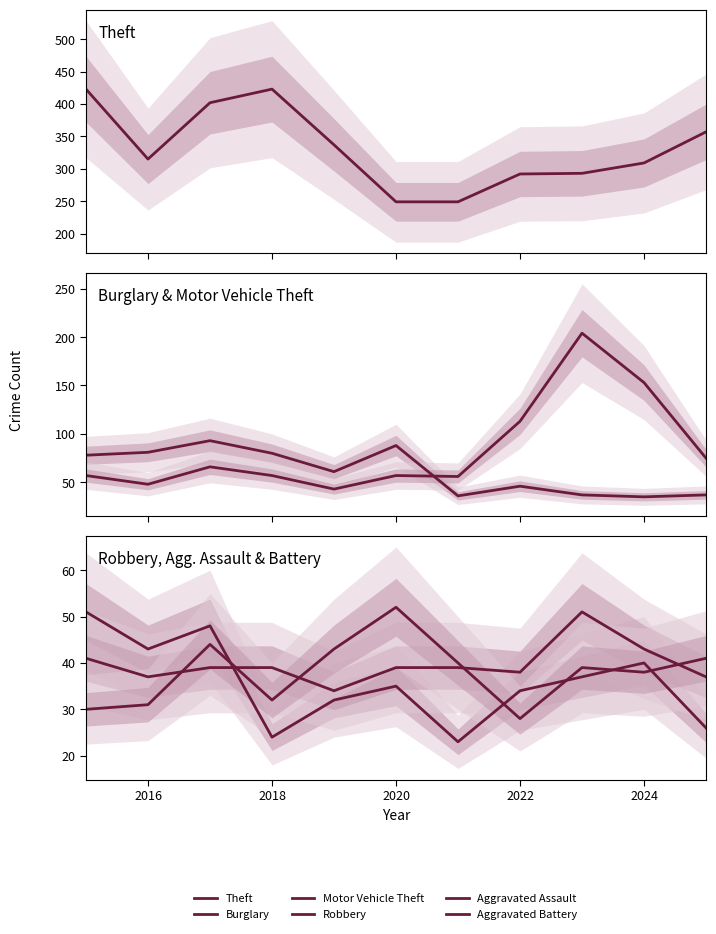

What is the difference between the second highest and minimum values in the Burglary series?

53